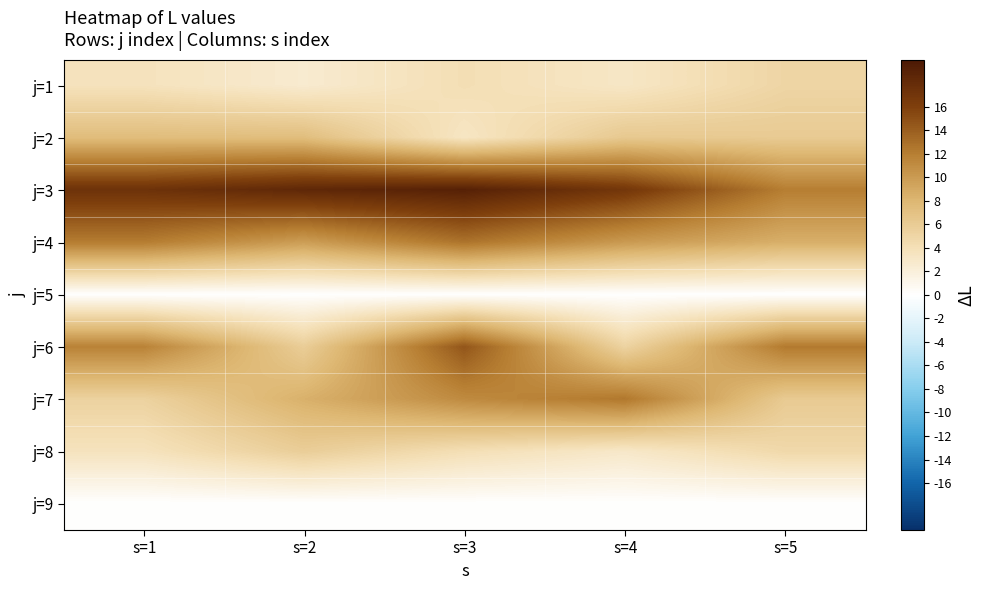

Which series changed the most between s=2 and s=4?

j=7